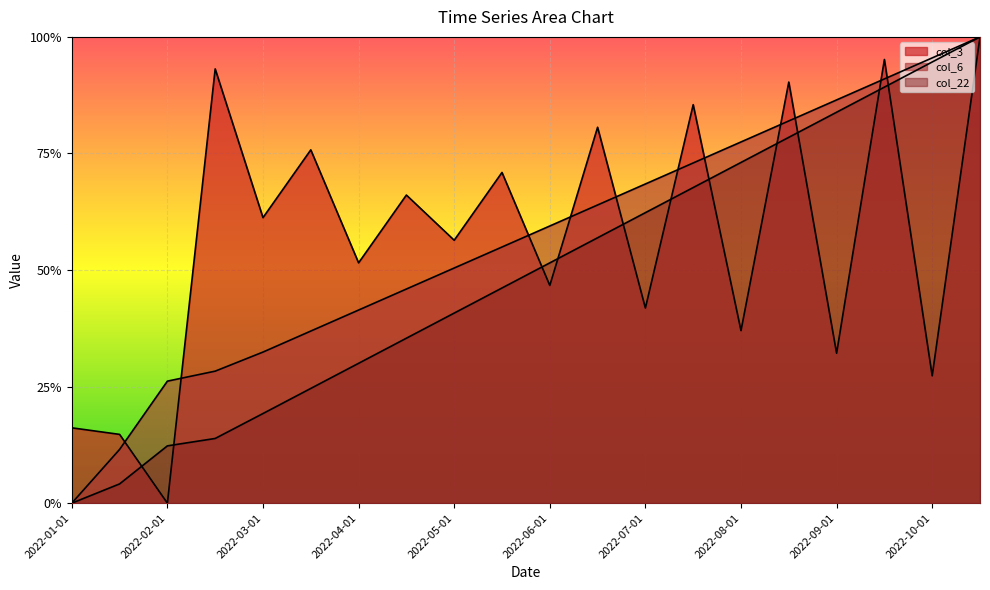

True or false: col_22 and col_6 intersect in this chart.

False